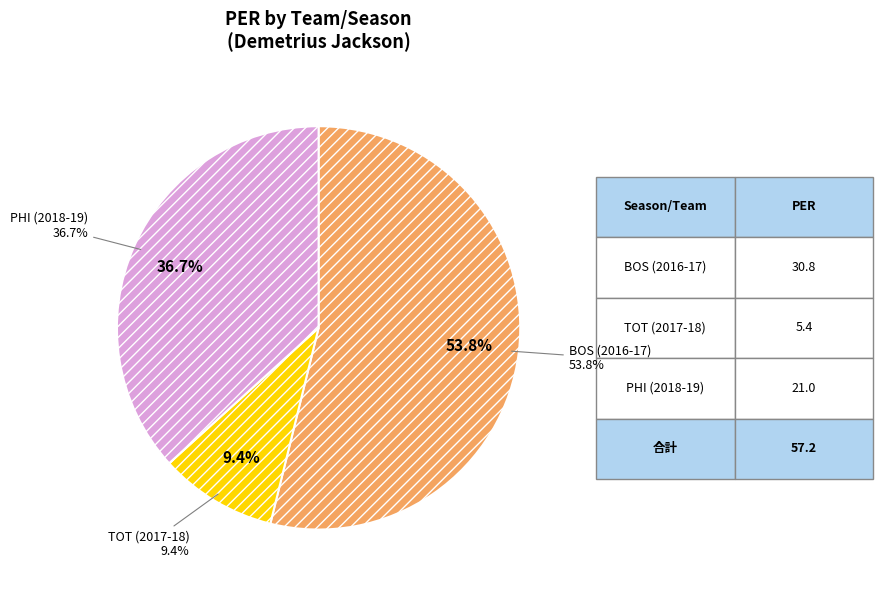

Combined, what portion of the pie is PHI (2018-19) and TOT (2017-18)?

46.2%